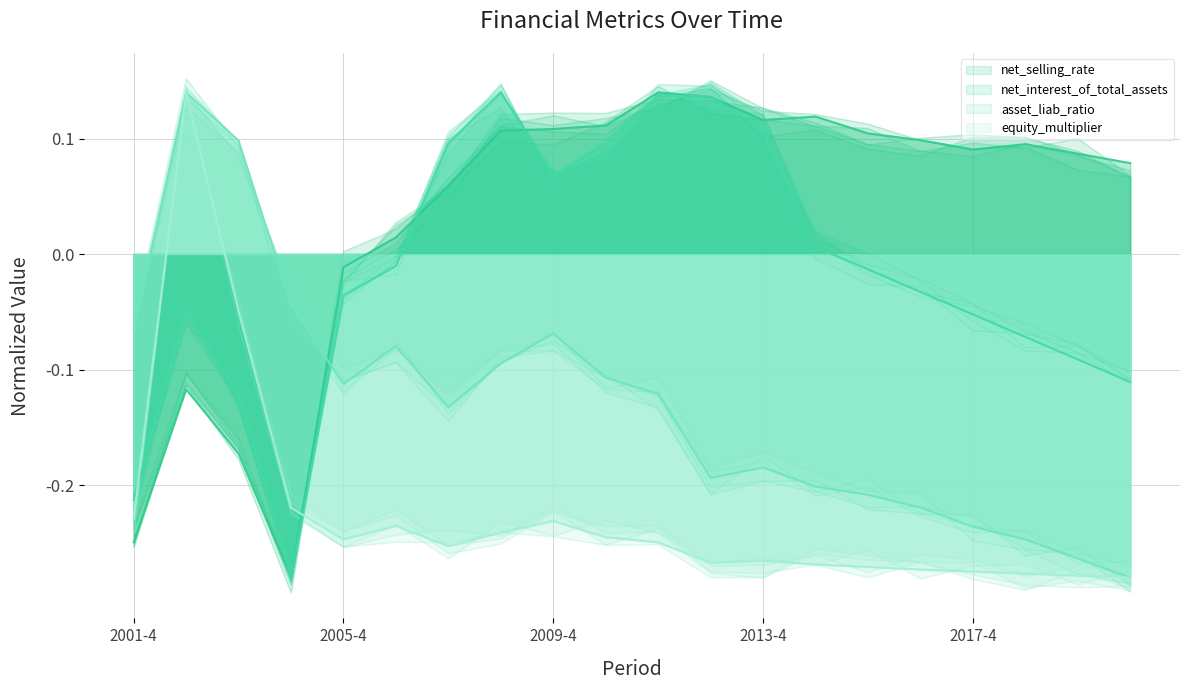

How many interior local peaks does the net_selling_rate series have?

4